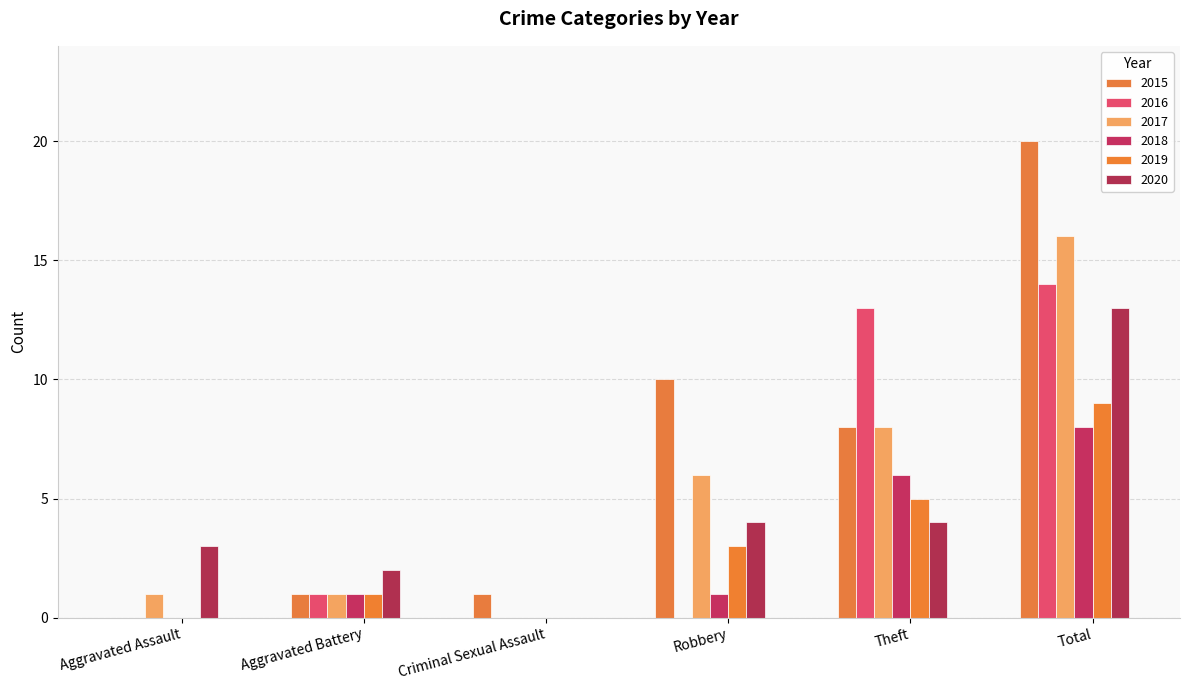

What is the average value of the 2019 series?

3